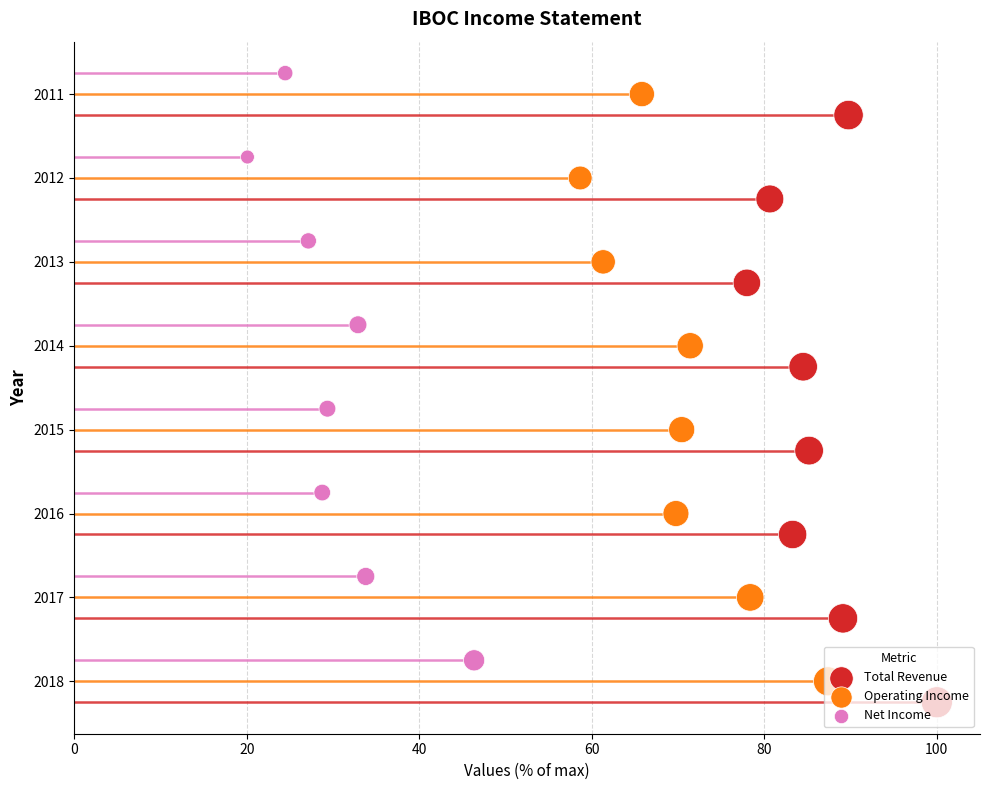

Is the value of Total Revenue at 120 greater than the value of Operating Income at 7?

No